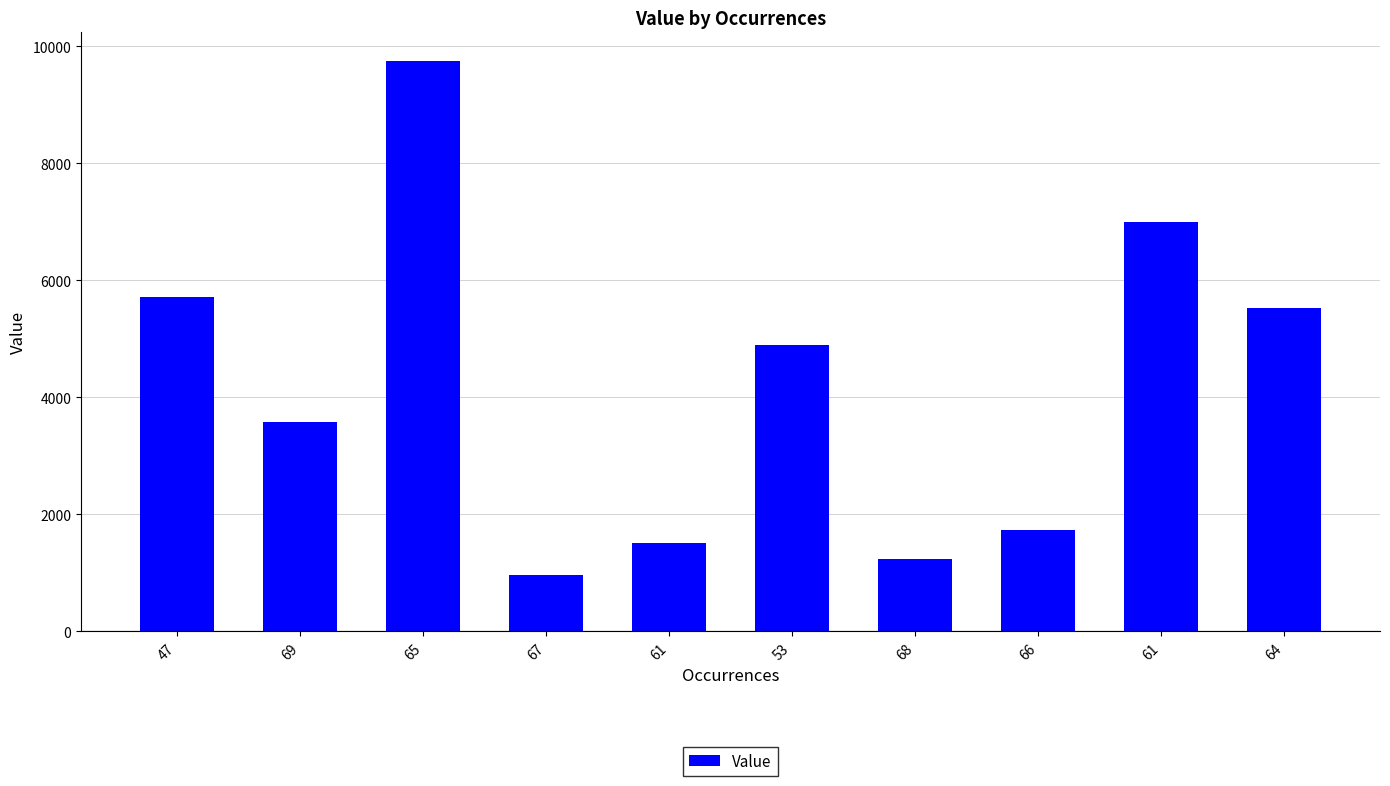

What is the change in value from 67 to 61?

+6042